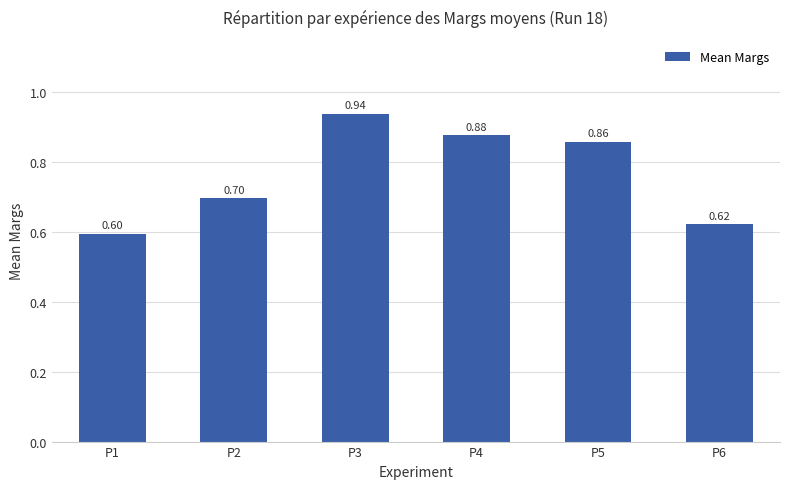

At which label is the value closest to 0?

P1